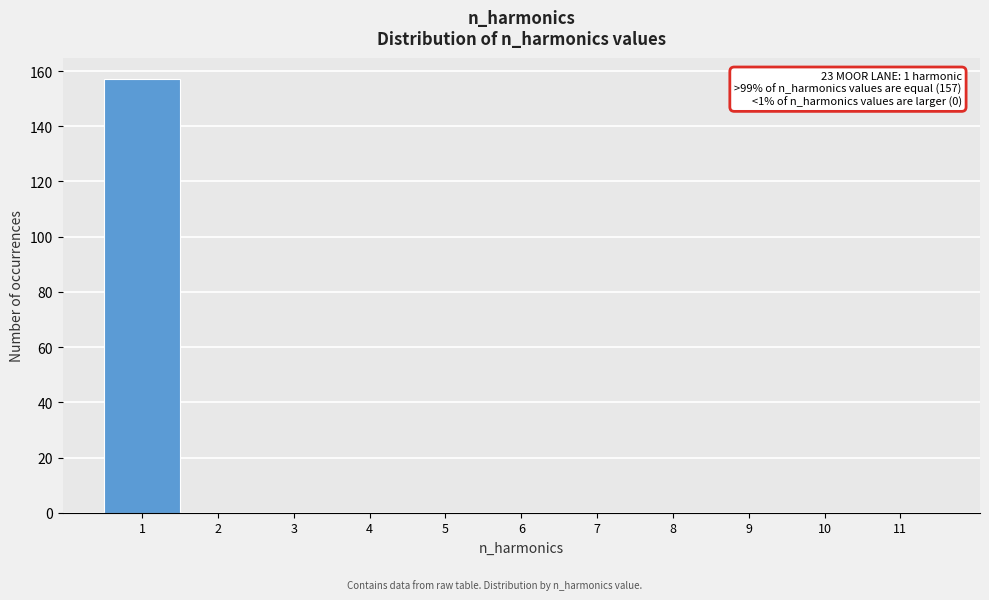

Which range on the x-axis has the tallest bar?

0.5 to 1.5